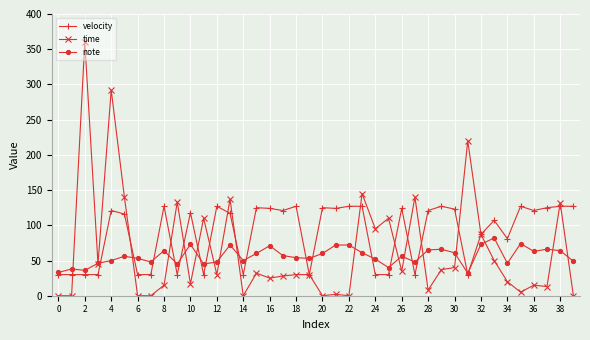

True or false: note has more than 0 points higher than both neighbors.

True